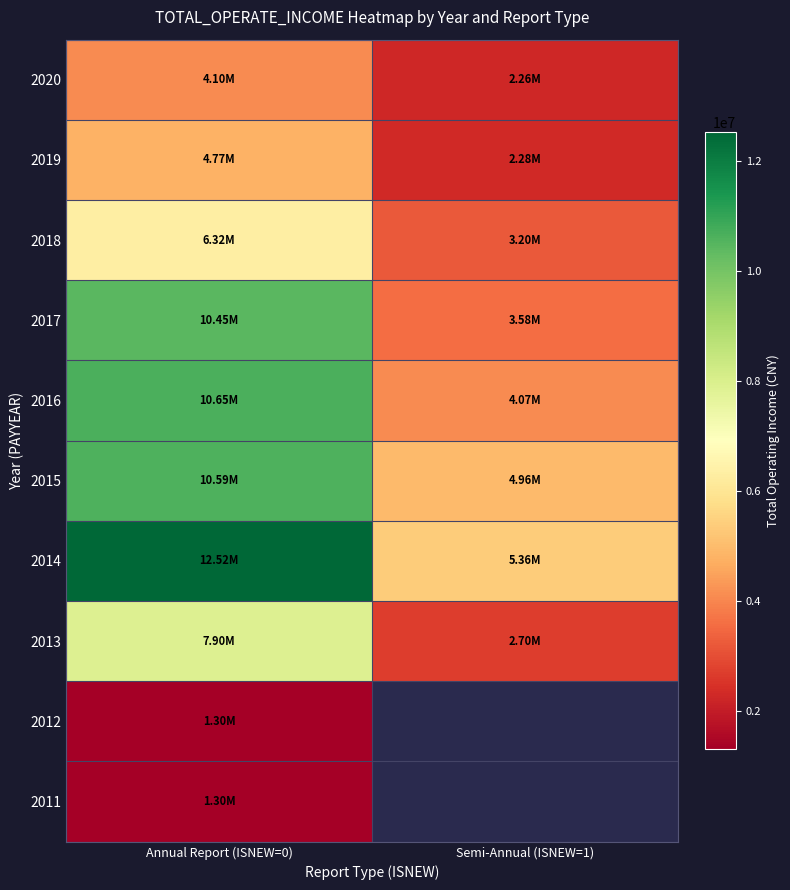

What is the difference between the 2017 values at Semi-Annual (ISNEW=1) and Annual Report (ISNEW=0)?

6865066.2